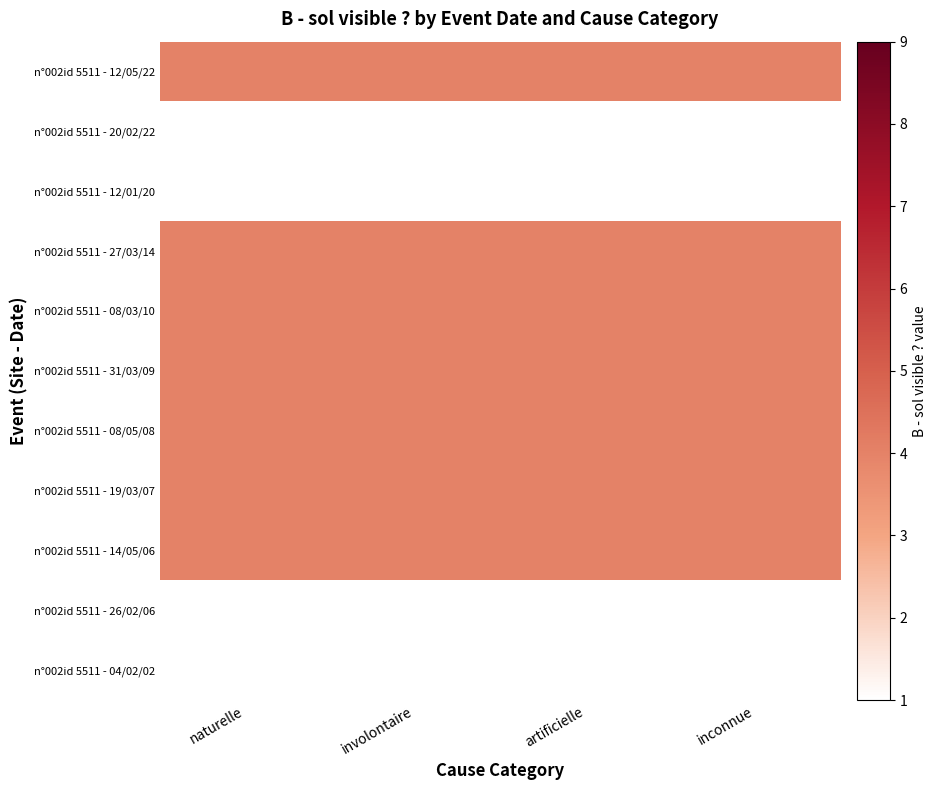

Reading right to left, list all the values displayed in this chart.

n°002id 5511 - 12/05/22: inconnue=4	artificielle=4	involontaire=4	naturelle=4
n°002id 5511 - 20/02/22: inconnue=1	artificielle=1	involontaire=1	naturelle=1
n°002id 5511 - 12/01/20: inconnue=1	artificielle=1	involontaire=1	naturelle=1
n°002id 5511 - 27/03/14: inconnue=4	artificielle=4	involontaire=4	naturelle=4
n°002id 5511 - 08/03/10: inconnue=4	artificielle=4	involontaire=4	naturelle=4
n°002id 5511 - 31/03/09: inconnue=4	artificielle=4	involontaire=4	naturelle=4
n°002id 5511 - 08/05/08: inconnue=4	artificielle=4	involontaire=4	naturelle=4
n°002id 5511 - 19/03/07: inconnue=4	artificielle=4	involontaire=4	naturelle=4
n°002id 5511 - 14/05/06: inconnue=4	artificielle=4	involontaire=4	naturelle=4
n°002id 5511 - 26/02/06: inconnue=1	artificielle=1	involontaire=1	naturelle=1
n°002id 5511 - 04/02/02: inconnue=1	artificielle=1	involontaire=1	naturelle=1